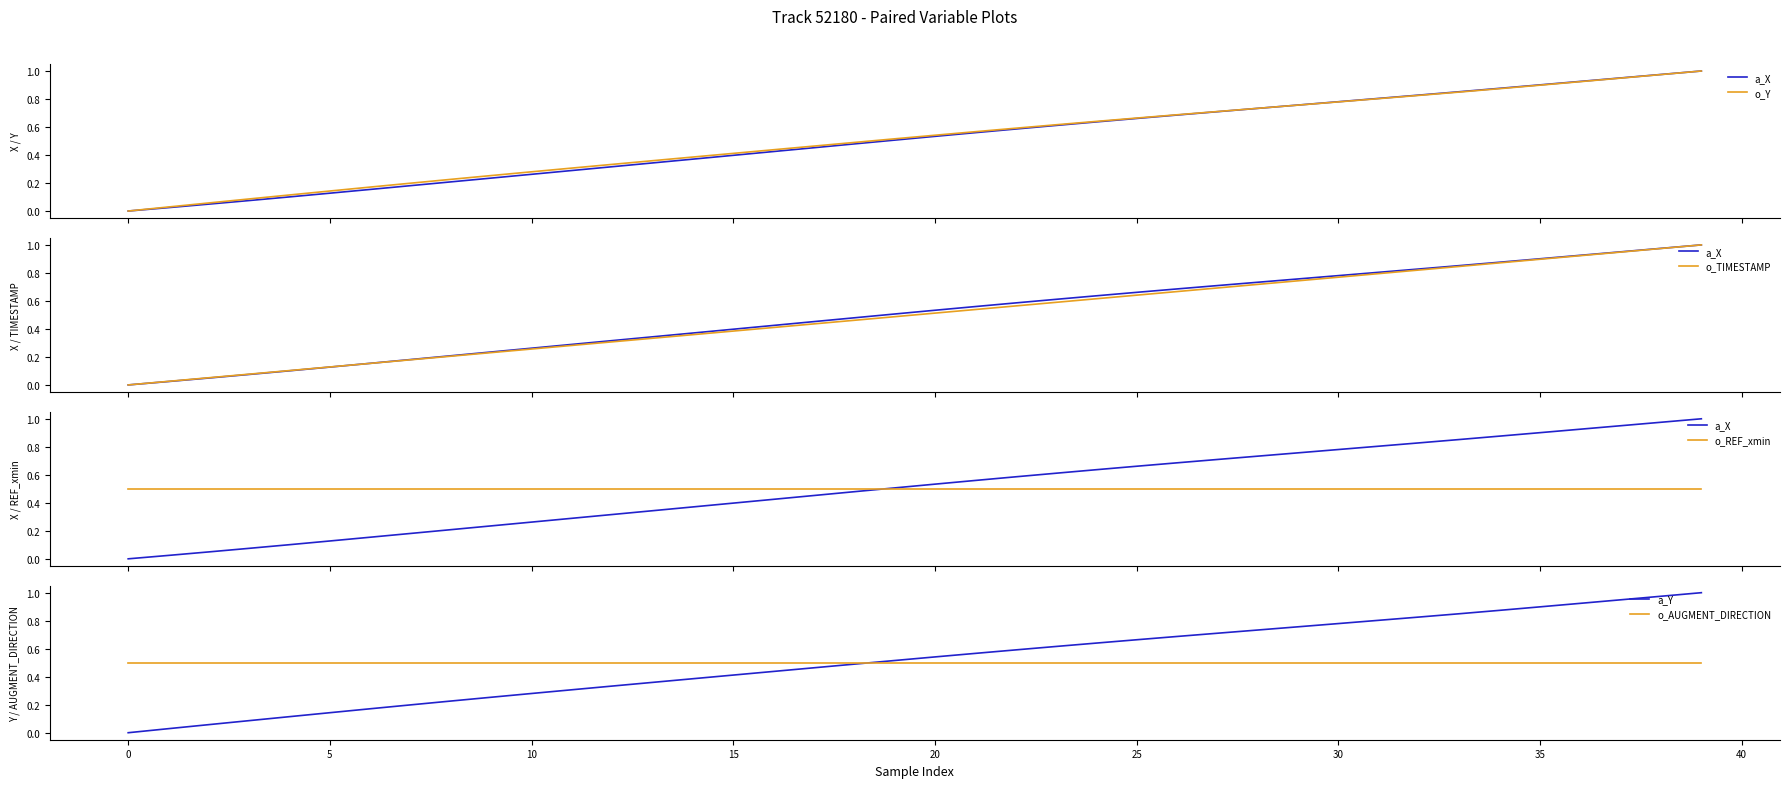

Which series ends up on top after the final intersection of a_Y and a_X?

a_X